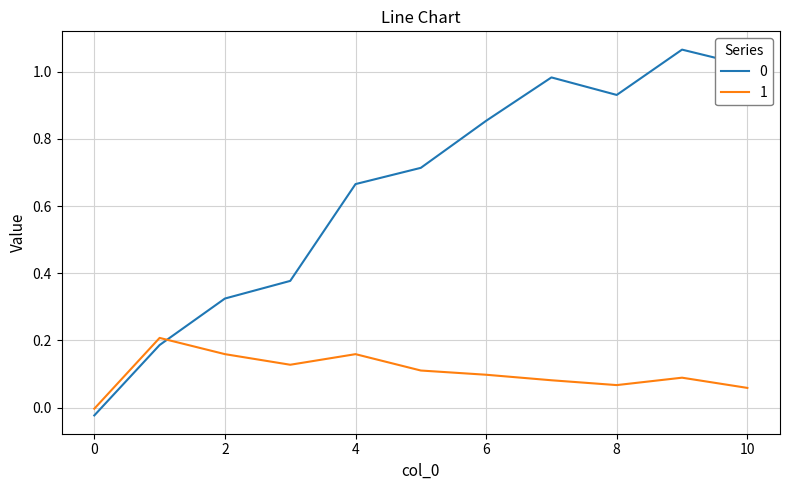

How many lines are shown in the chart?

2